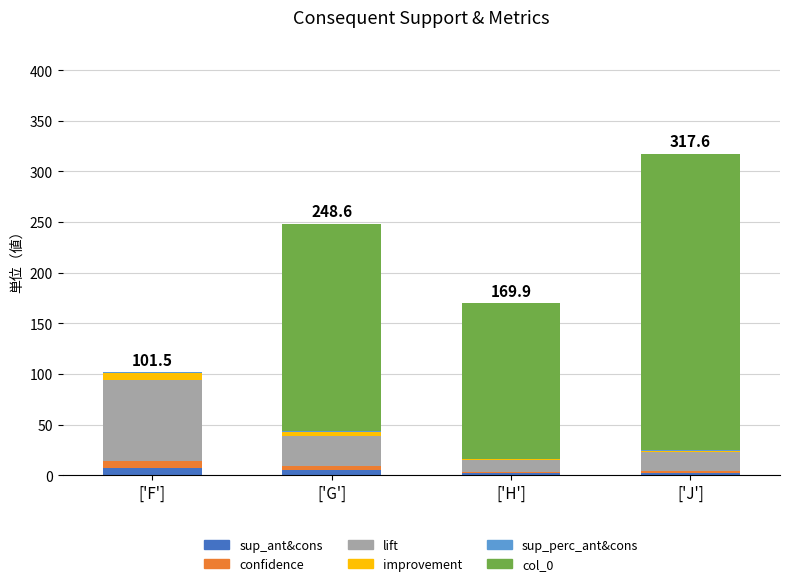

What is the label of the 4th bar from the left?

['J']